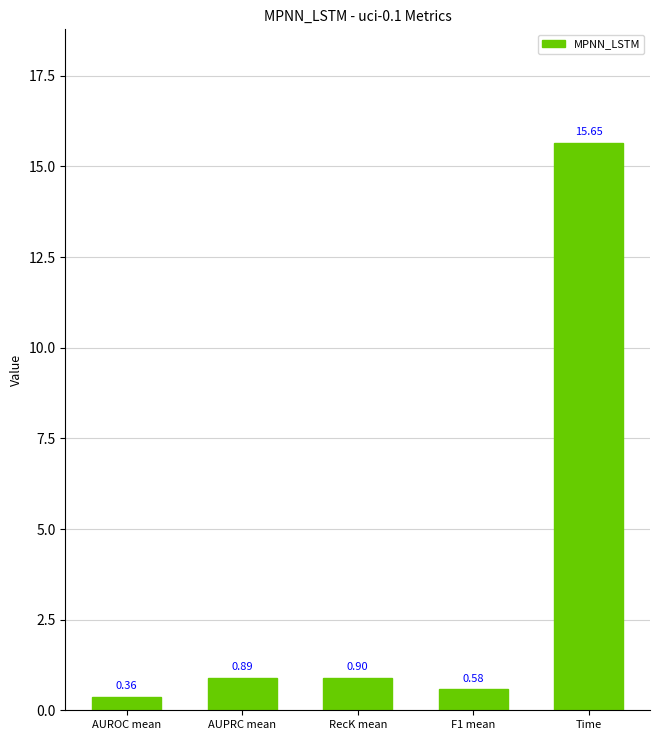

What is the average value?

3.7